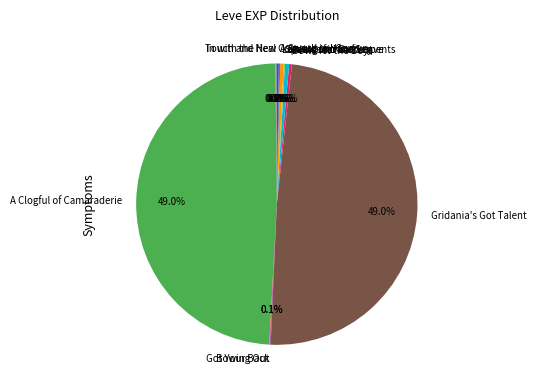

Does any single category account for the majority?

No